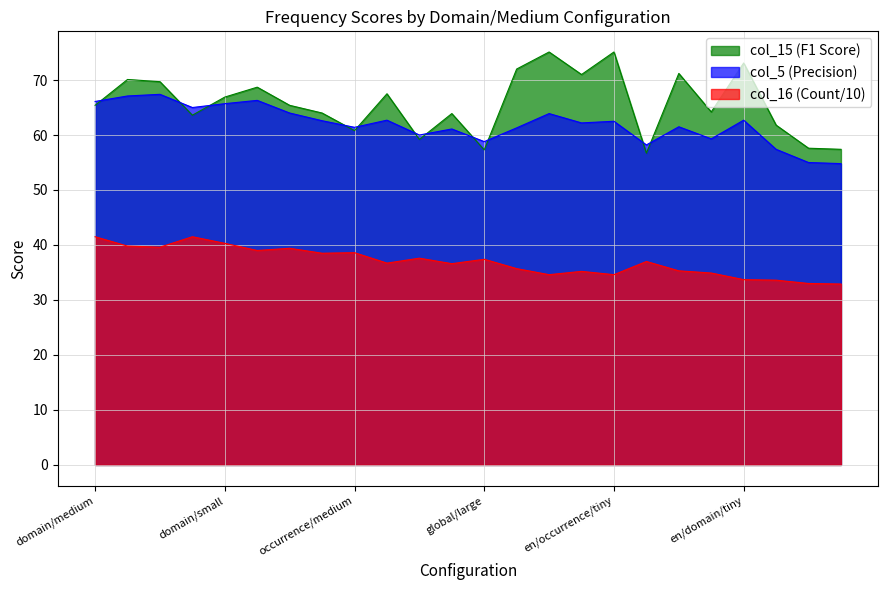

Which series has the largest range (max minus min)?

col_15 (F1 Score)